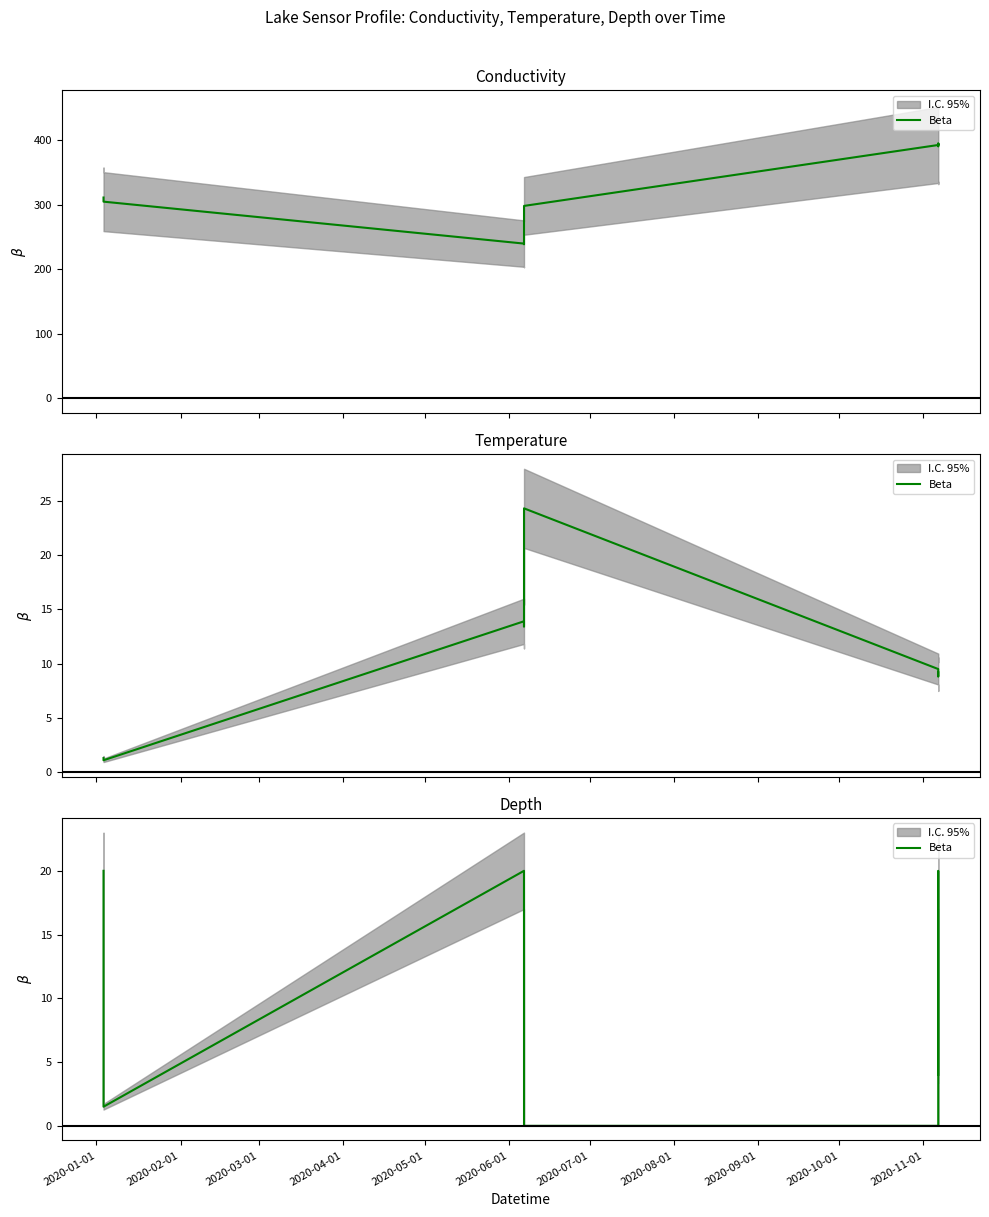

How many lines are shown in the chart?

1